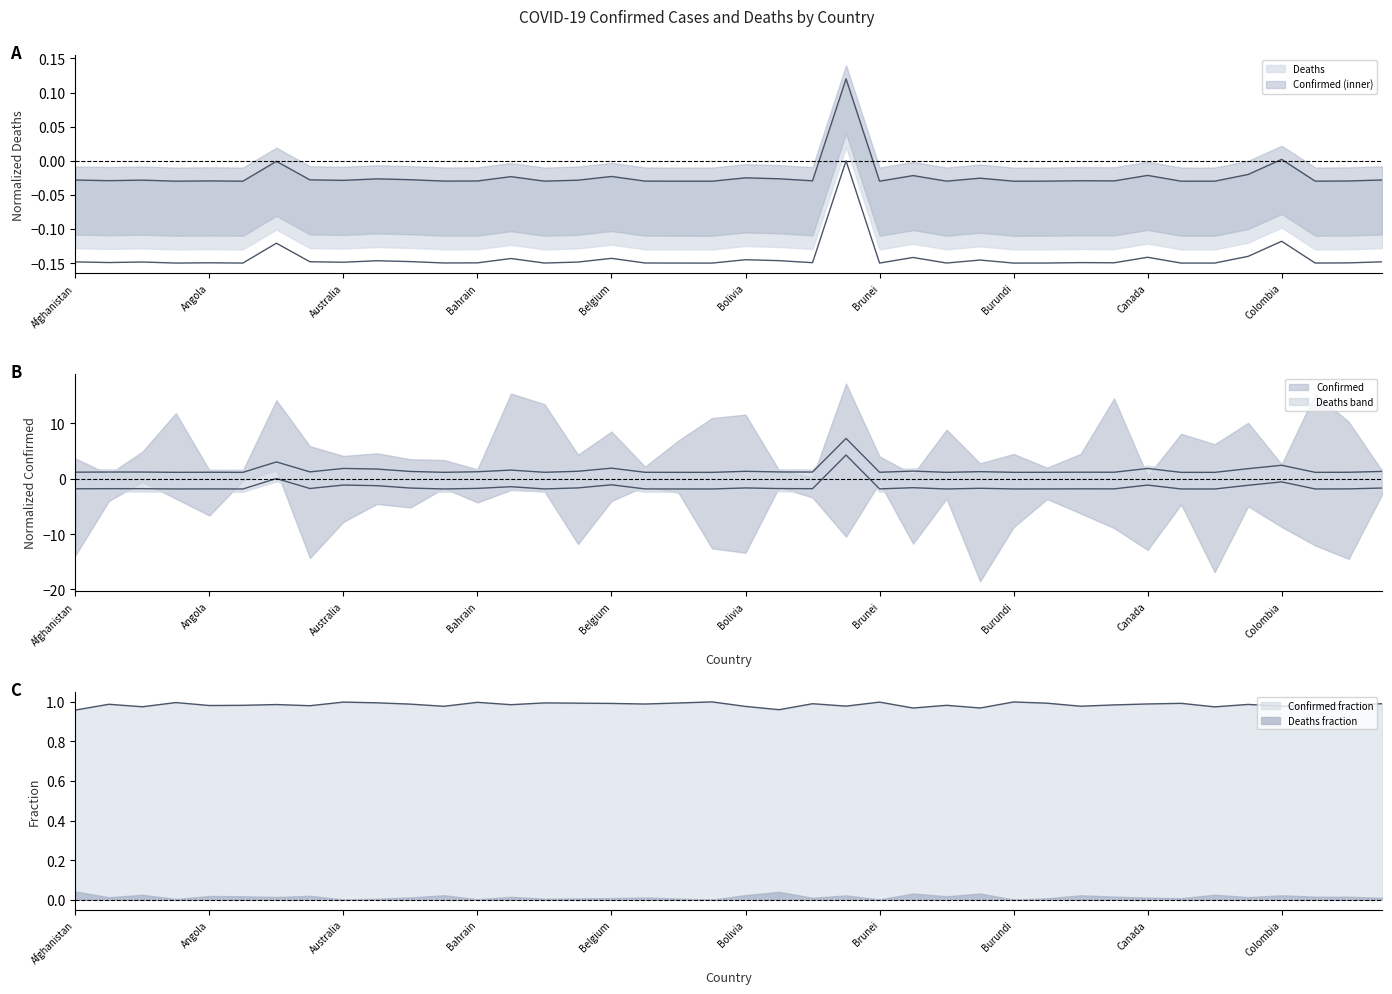

True or false: Deaths has more than 2 points higher than both neighbors.

True